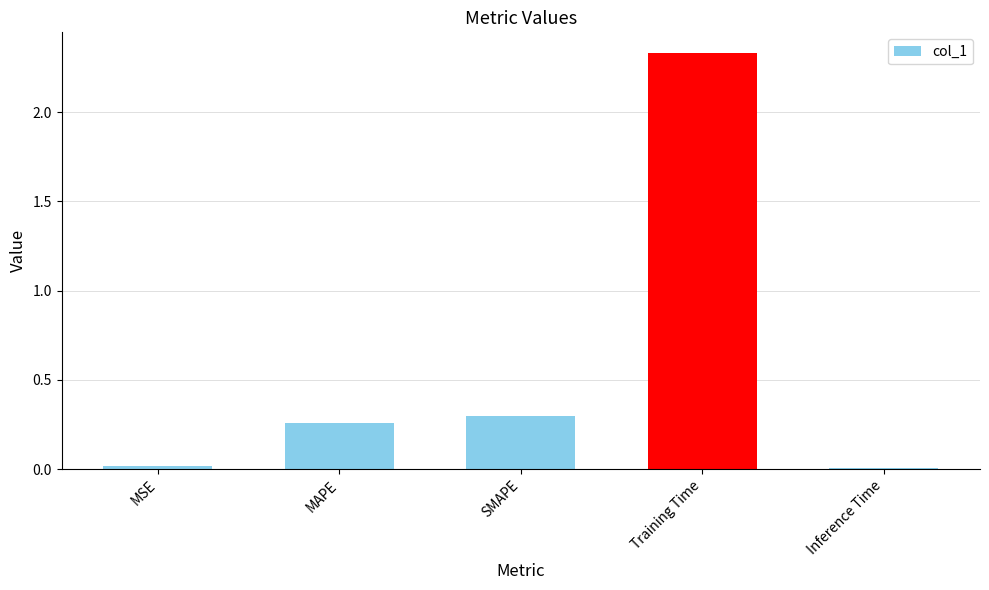

What is the label of the 2nd bar from the left?

MAPE